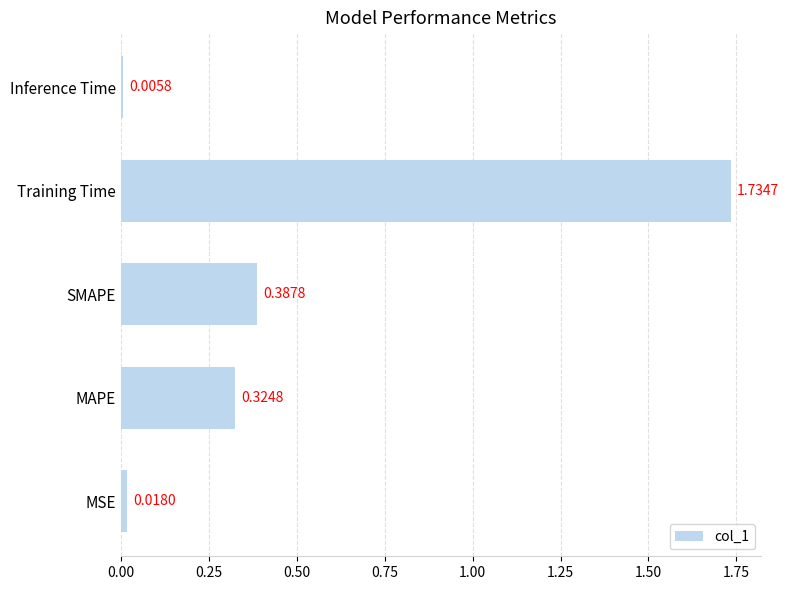

List the labels in order of value, smallest first.

Inference Time, MSE, MAPE, SMAPE, Training Time